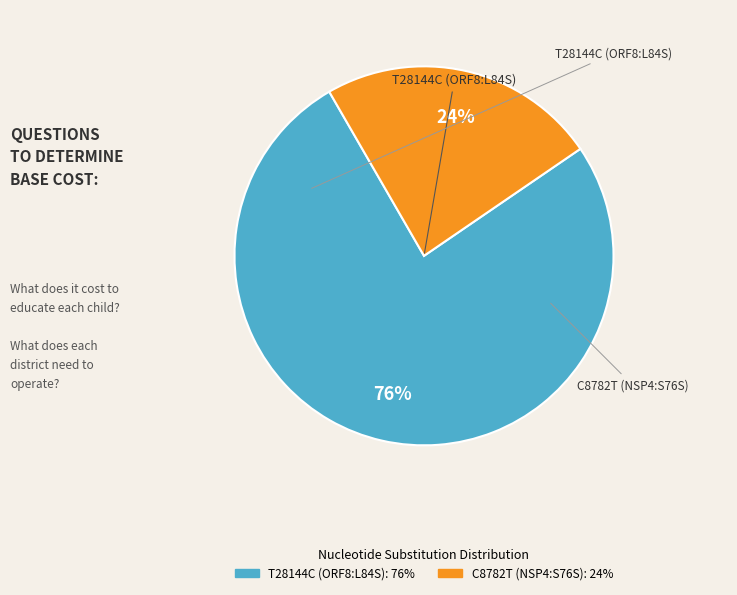

To the nearest percent, what is the combined percentage of T28144C (ORF8:L84S) and C8782T (NSP4:S76S)?

100%